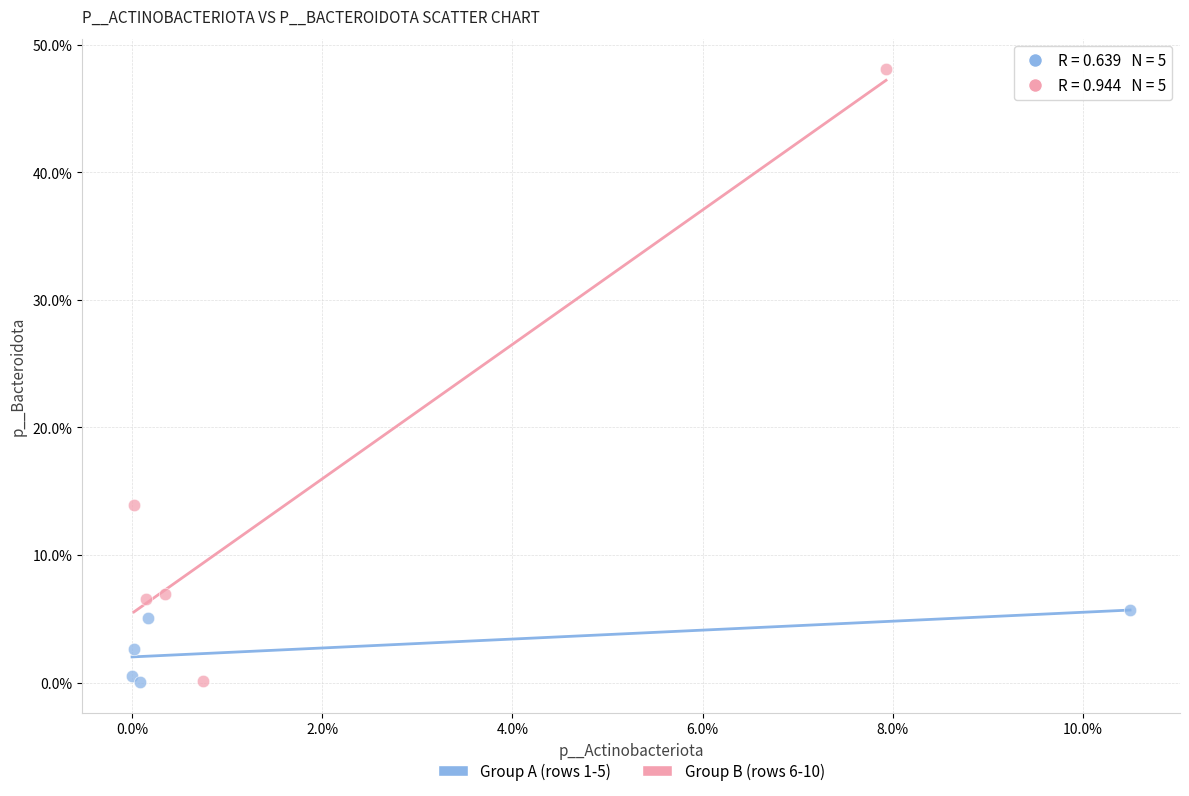

What are all the series names shown in the legend?

Group A (rows 1-5), Group B (rows 6-10)